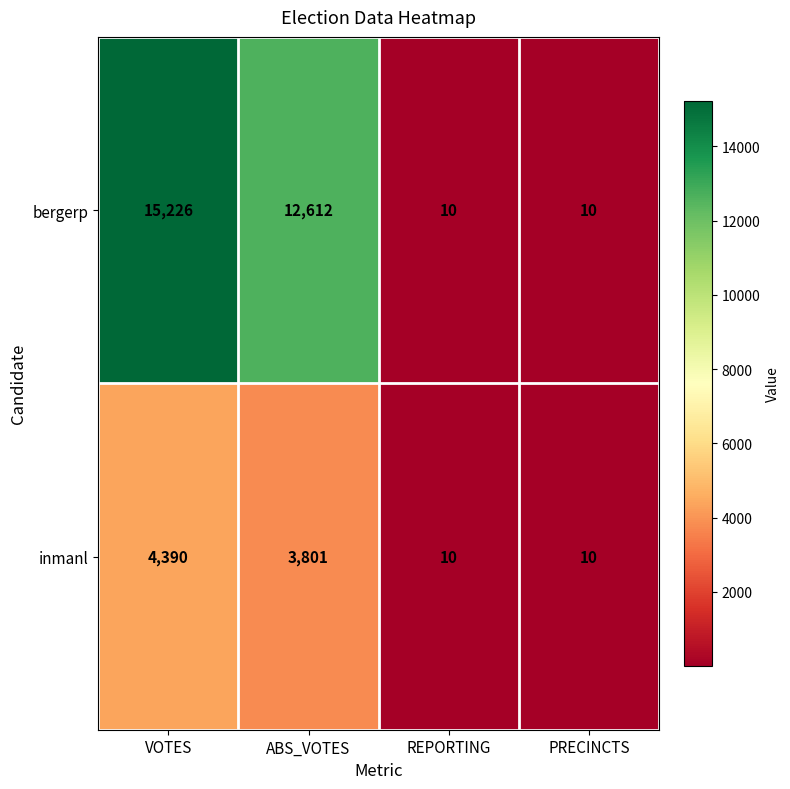

Rank the series by their maximum value, from highest to lowest.

bergerp, inmanl